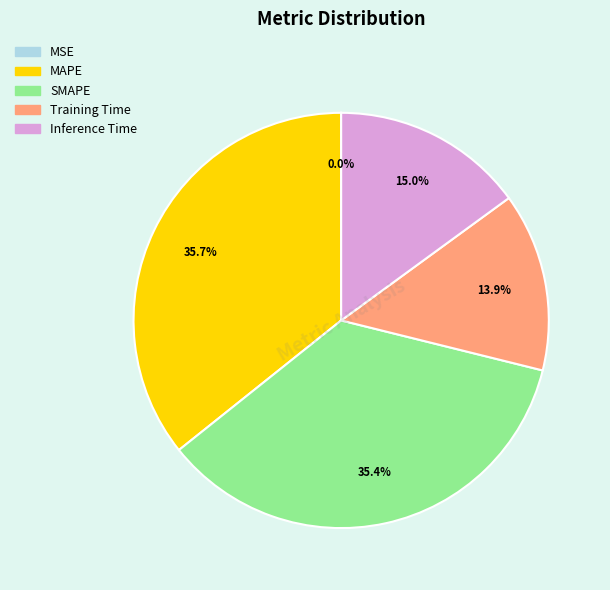

How much of the chart is everything except SMAPE?

64.6%